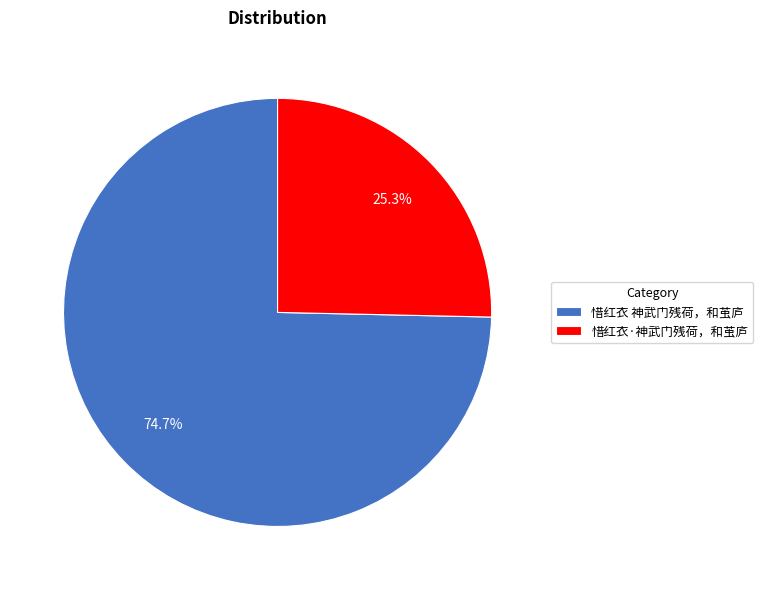

Approximately how many times larger is the value at 惜红衣·神武门残荷，和茧庐 compared to 惜红衣 神武门残荷，和茧庐?

0.3